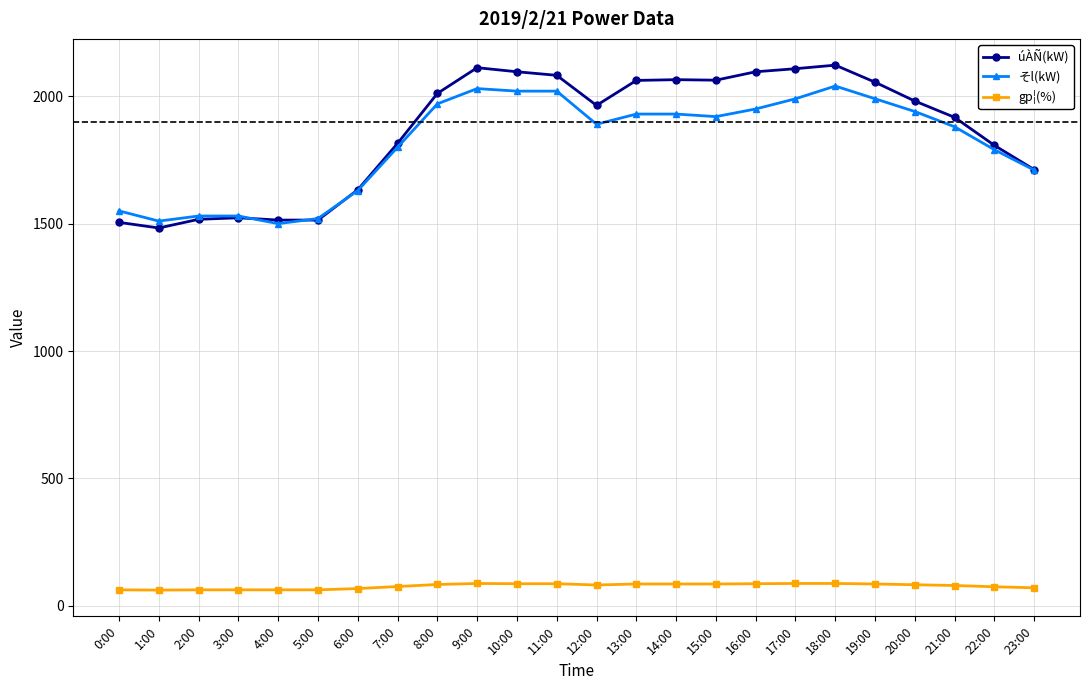

What is the label of the 22nd point from the left?

21:00